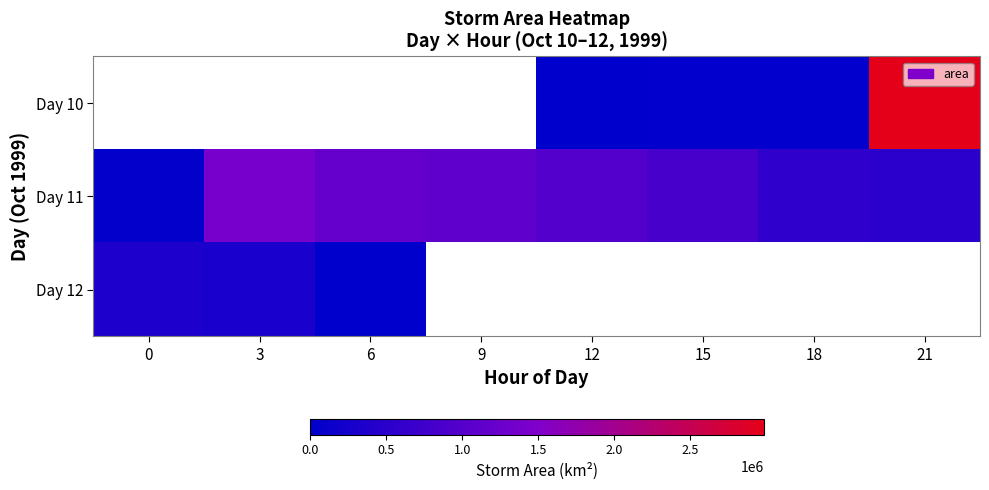

Rank the series by their average value, from lowest to highest.

Day 10, Day 11, Day 12